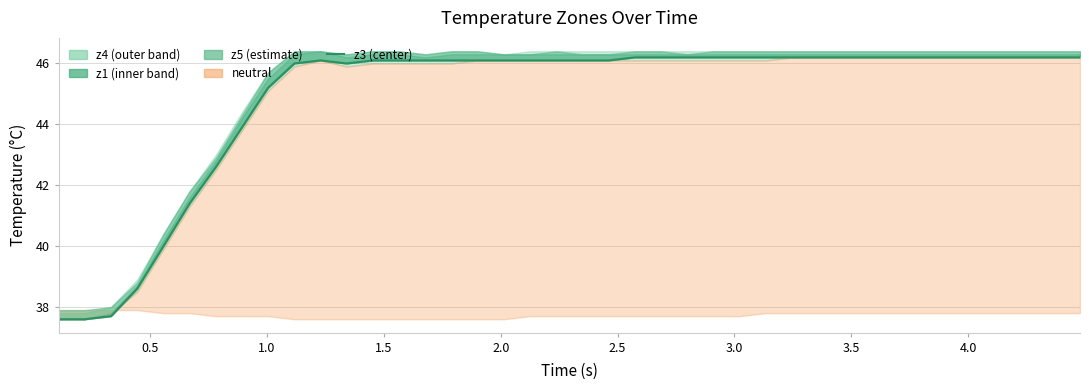

How many interior local peaks (higher than both neighbors) does the data have?

1